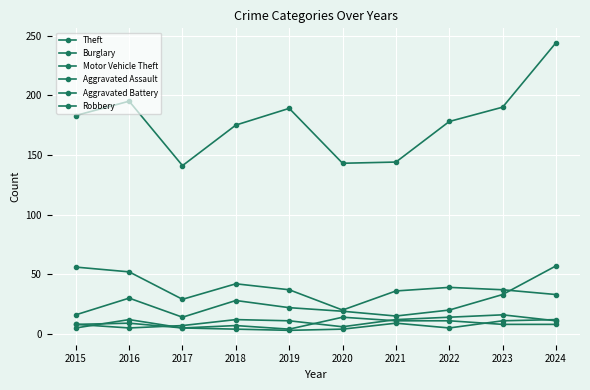

What is the sum of all Theft values?

1782